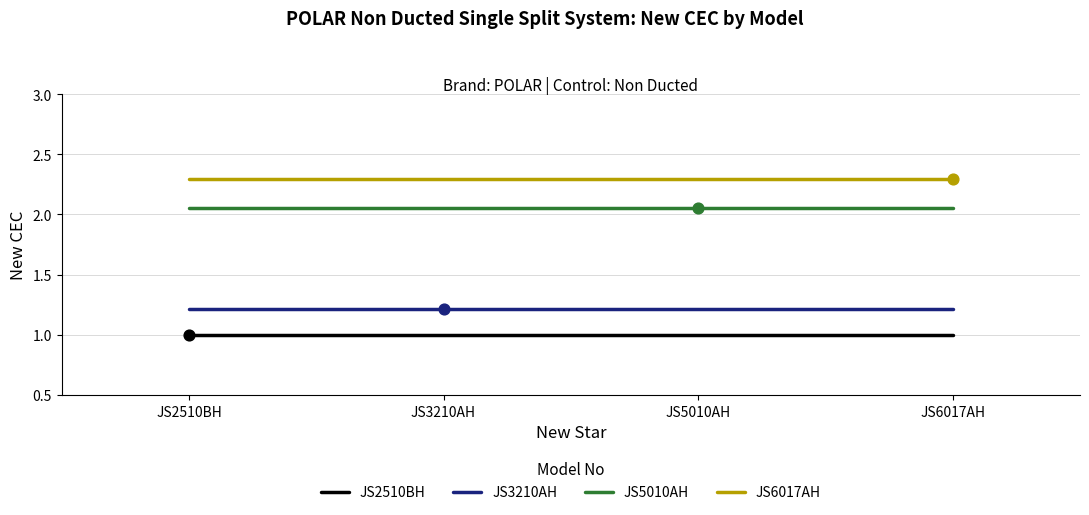

Which series has the largest total across all categories?

JS6017AH